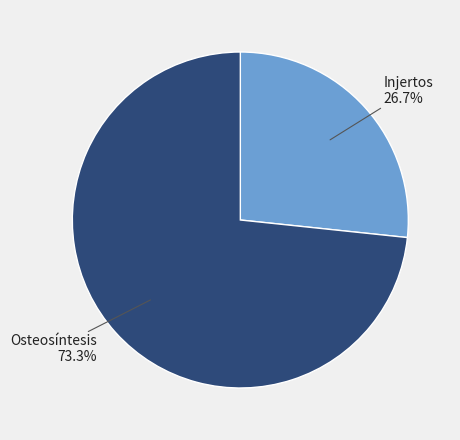

Between Osteosíntesis and Injertos, which is larger?

Osteosíntesis